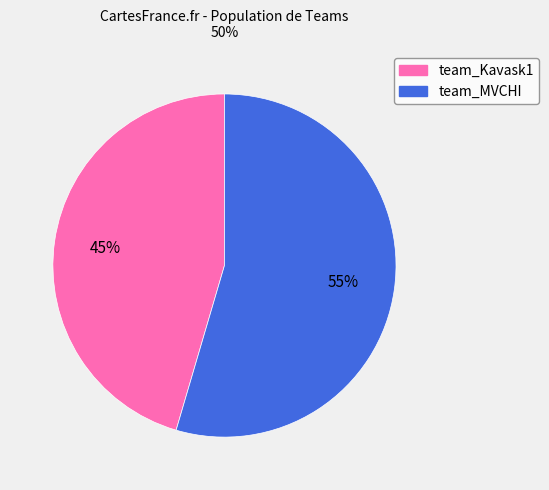

Does any single category account for the majority?

Yes